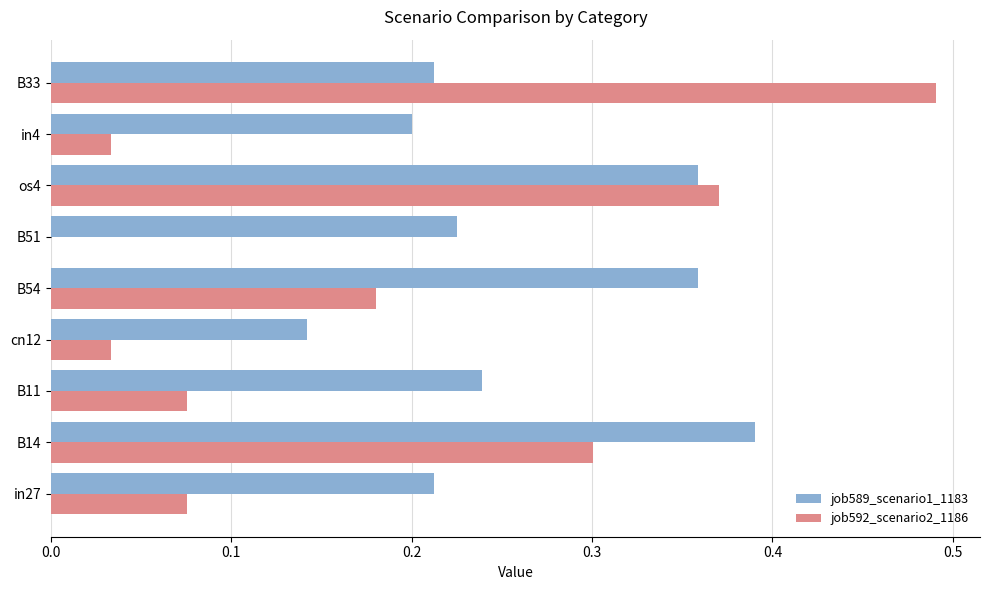

Which category has the highest value in the job589_scenario1_1183 series?

B14